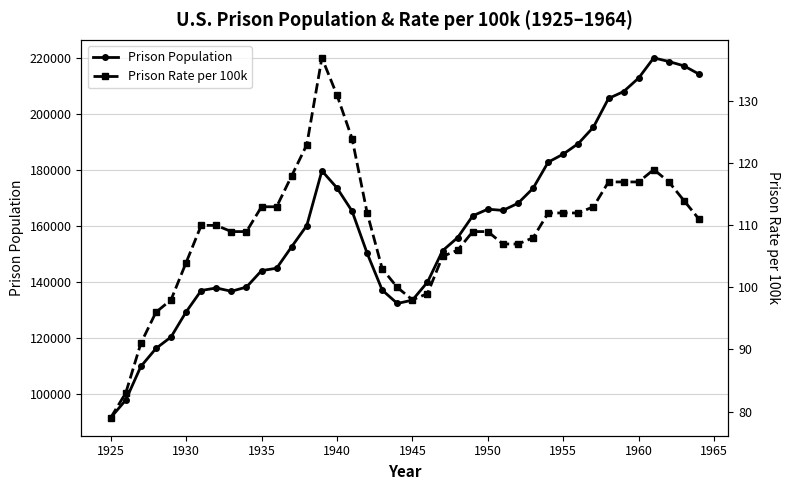

True or false: Prison Population has more than 2 points higher than both neighbors.

True